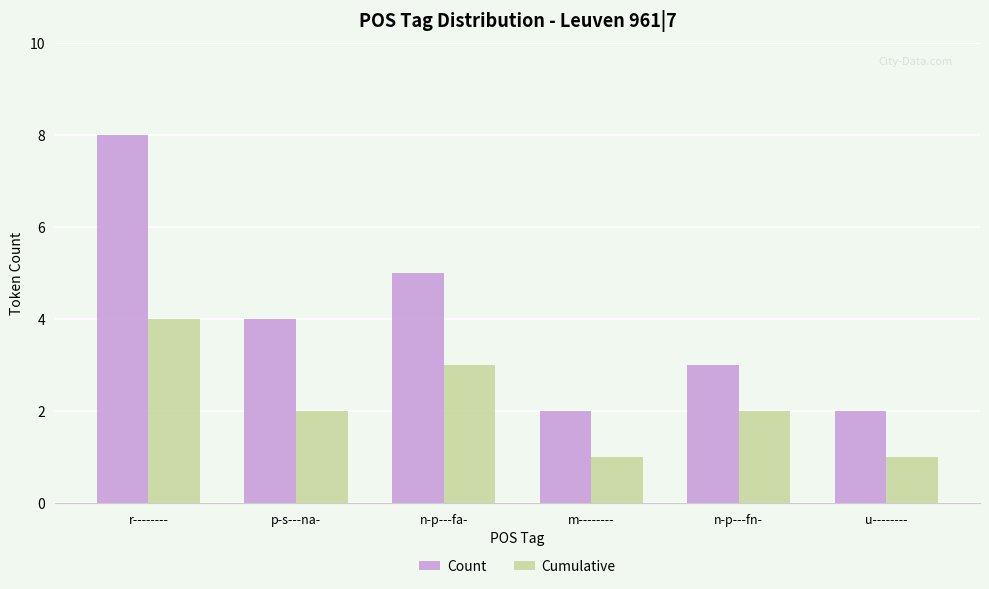

What is the lowest value of the Count series?

2